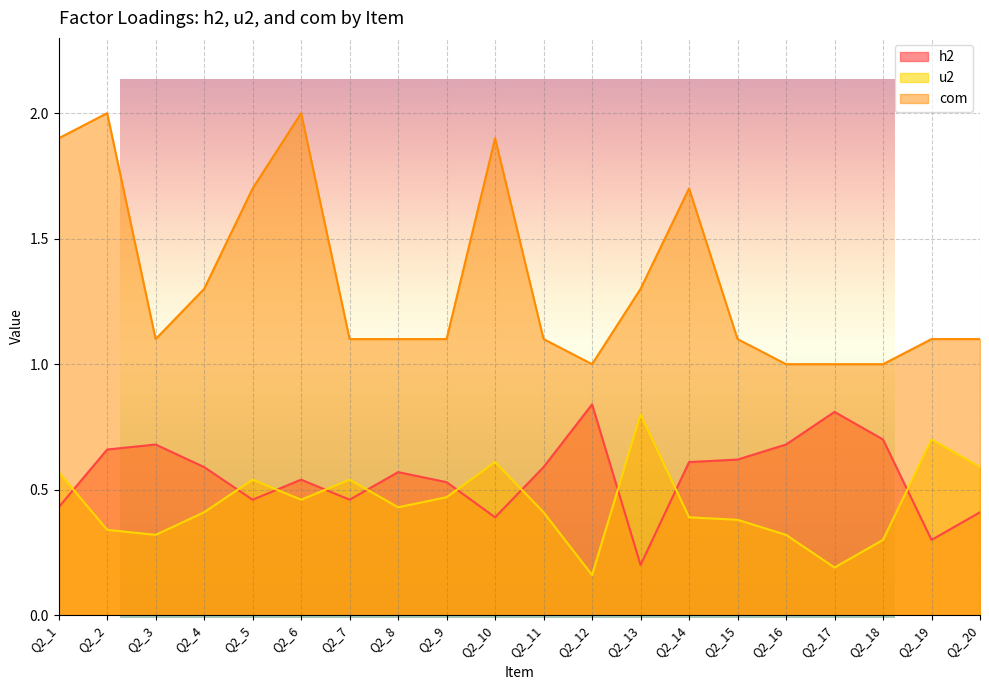

True or false: h2 and com cross at least once.

False